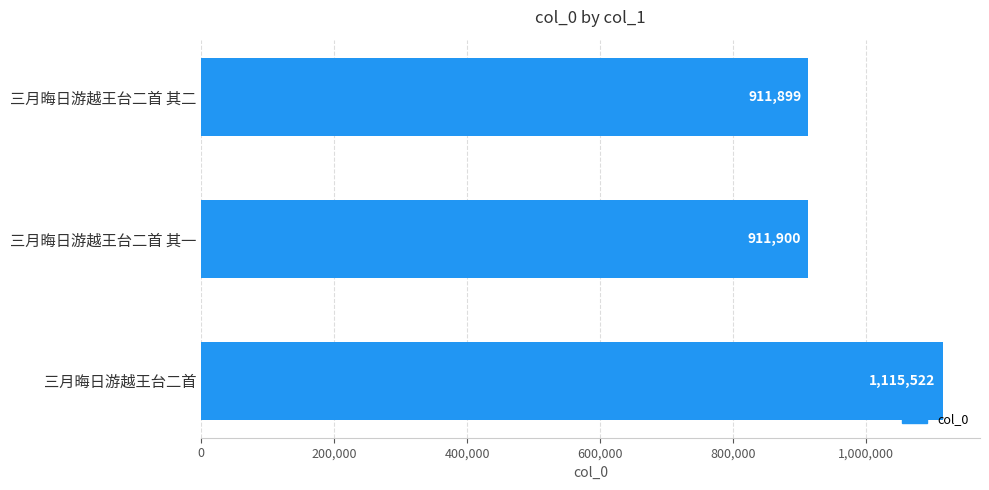

Where is the data nearest to the value 1013710?

三月晦日游越王台二首 其一